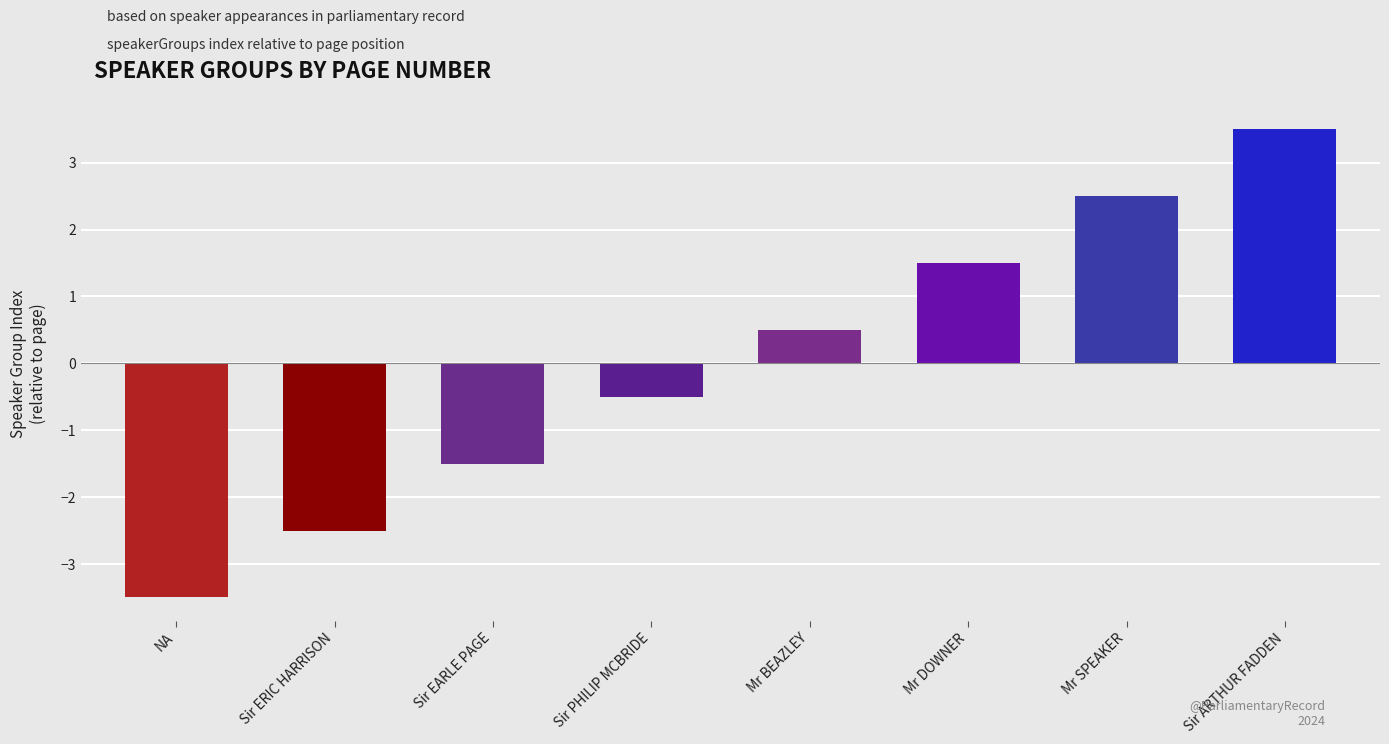

Is it true that the value at Sir PHILIP MCBRIDE is -0.5?

True